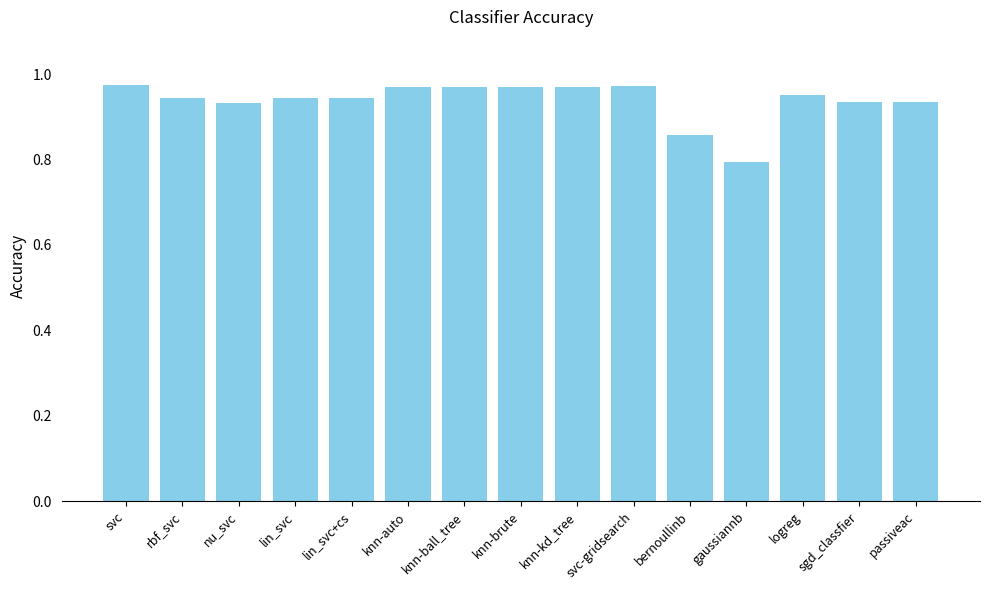

What is the label of the 5th bar from the right?

bernoullinb